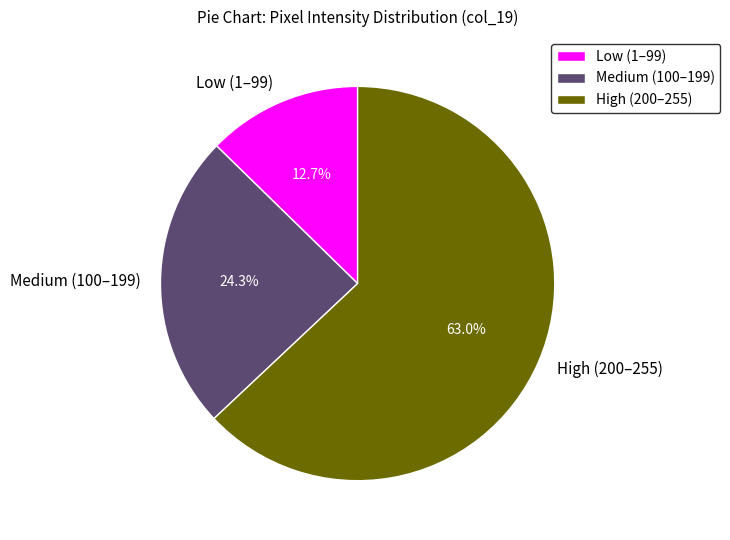

Which category has the biggest portion of the pie?

High (200–255)